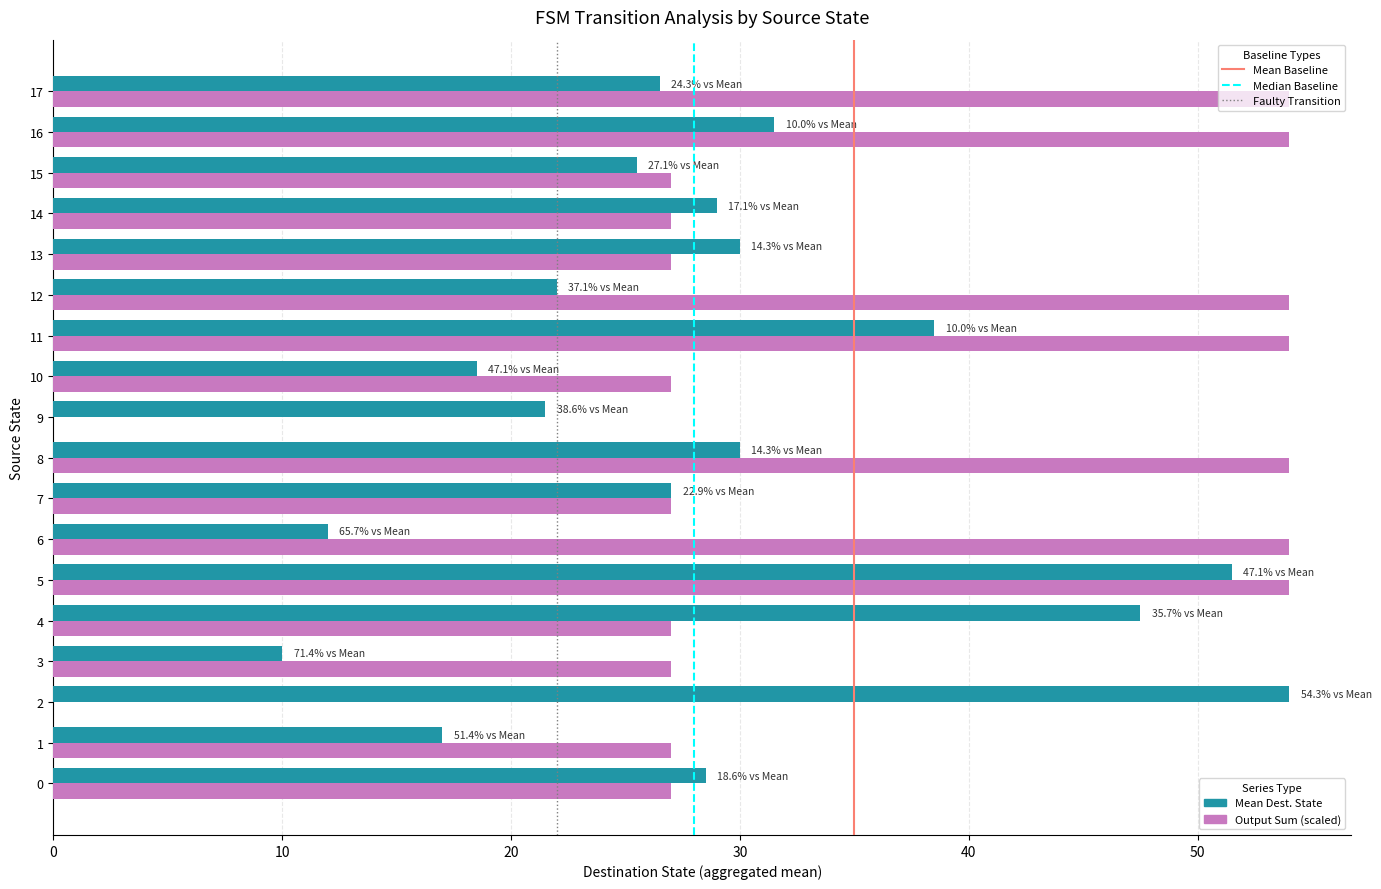

What is the total value across all series at 8?

84.0